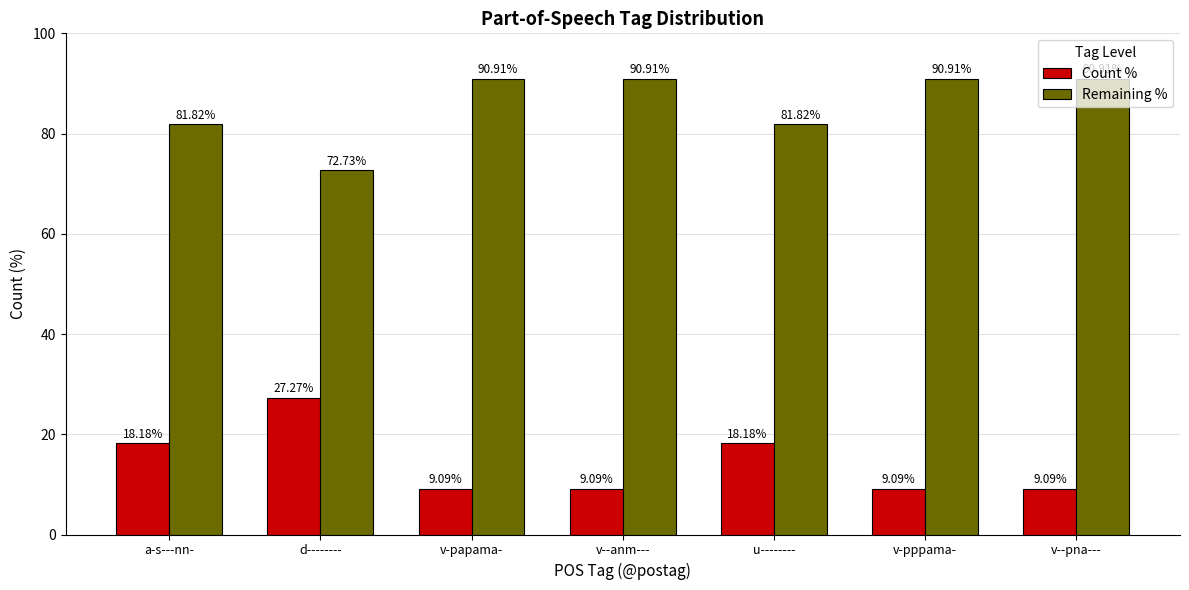

How many distinct data groups are displayed?

2